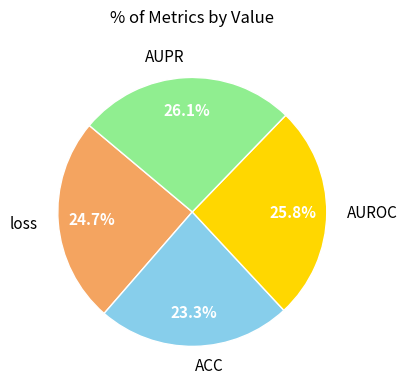

True or false: loss accounts for 25% of the total.

True